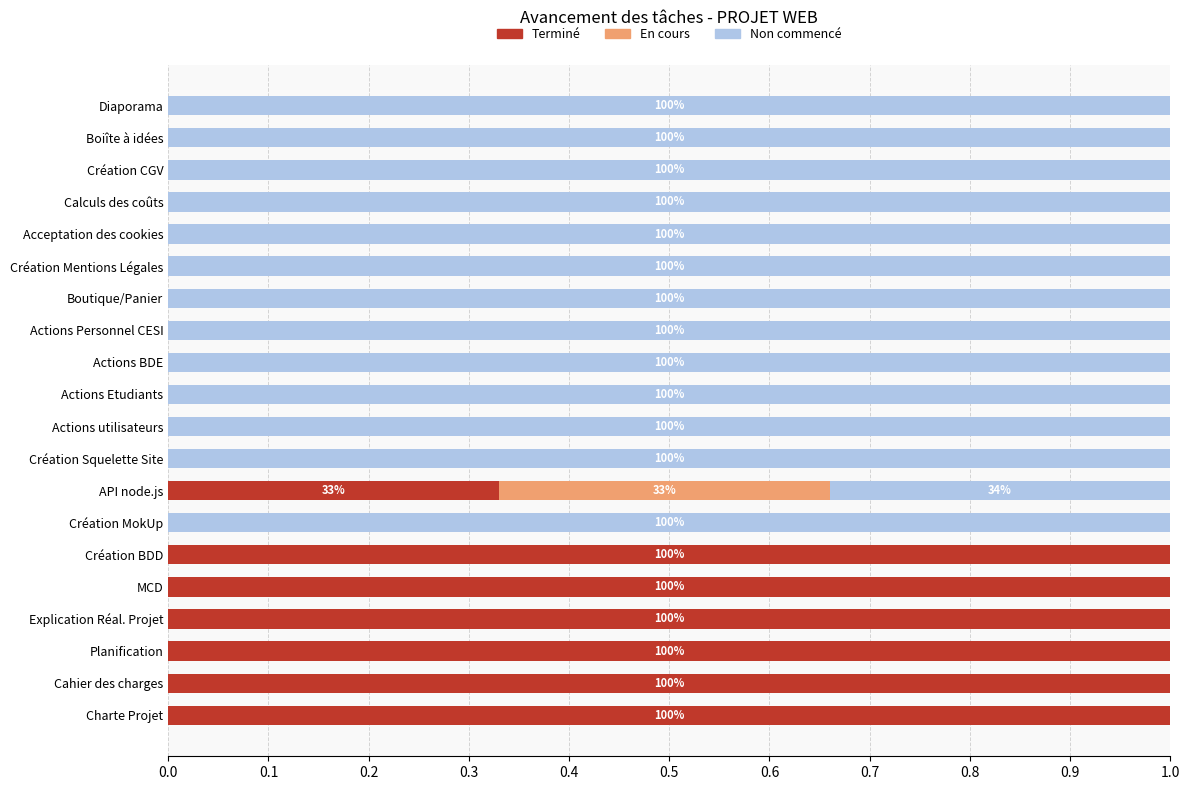

What is the total value across all series at Explication Réal. Projet?

1.0